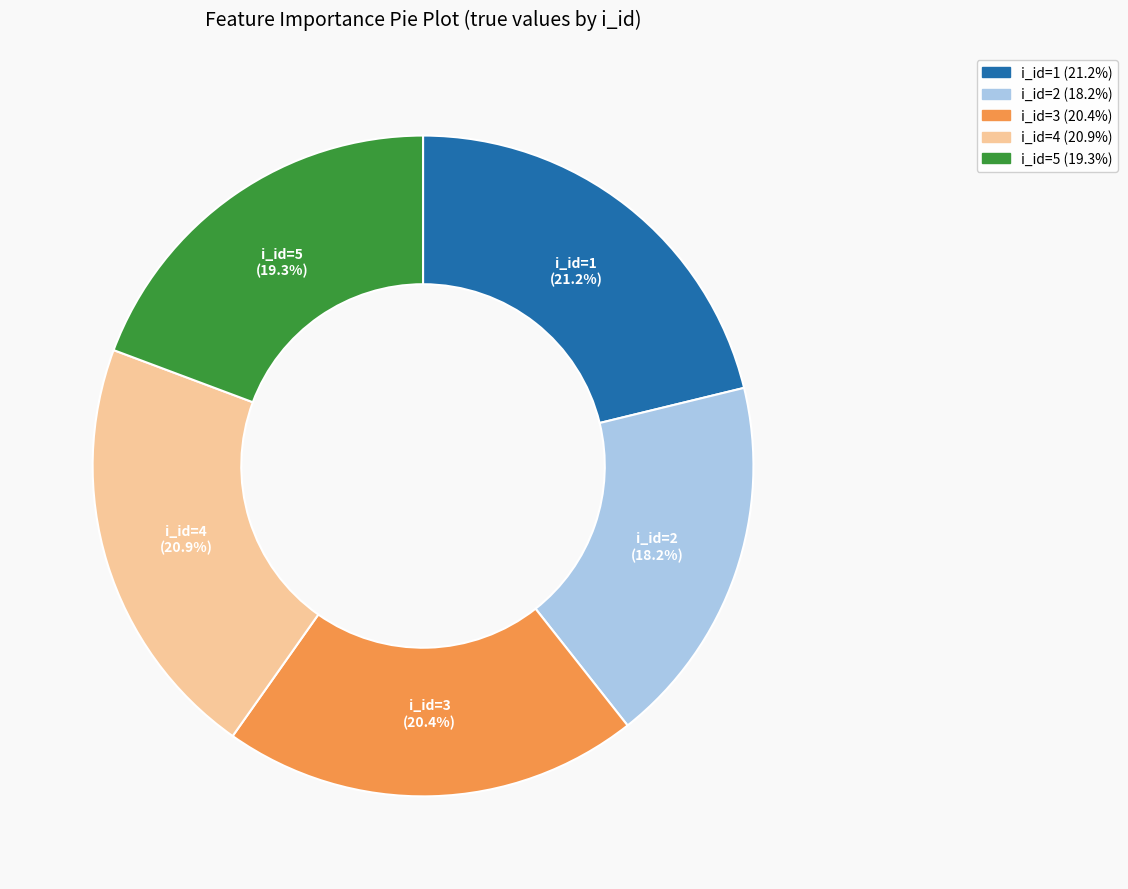

Is there any slice that represents more than half of the pie?

No